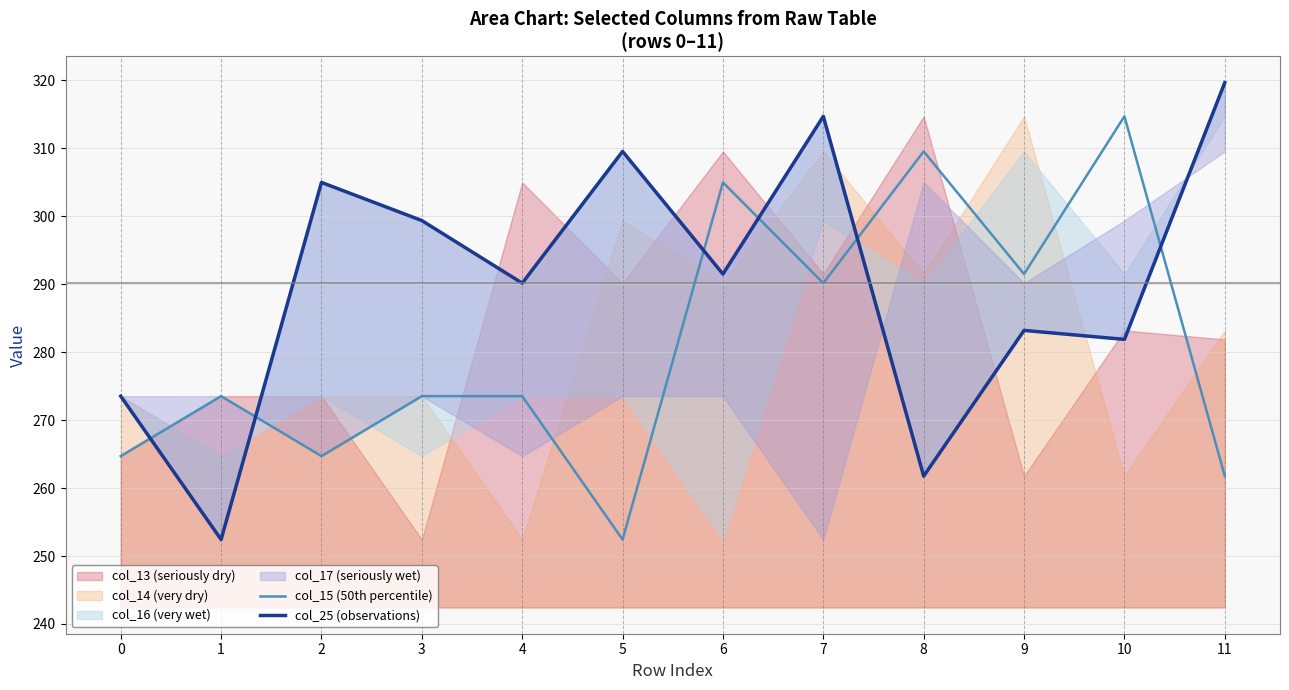

What is the value of the col_25 (observations) point at the 5th from the left?

290.2